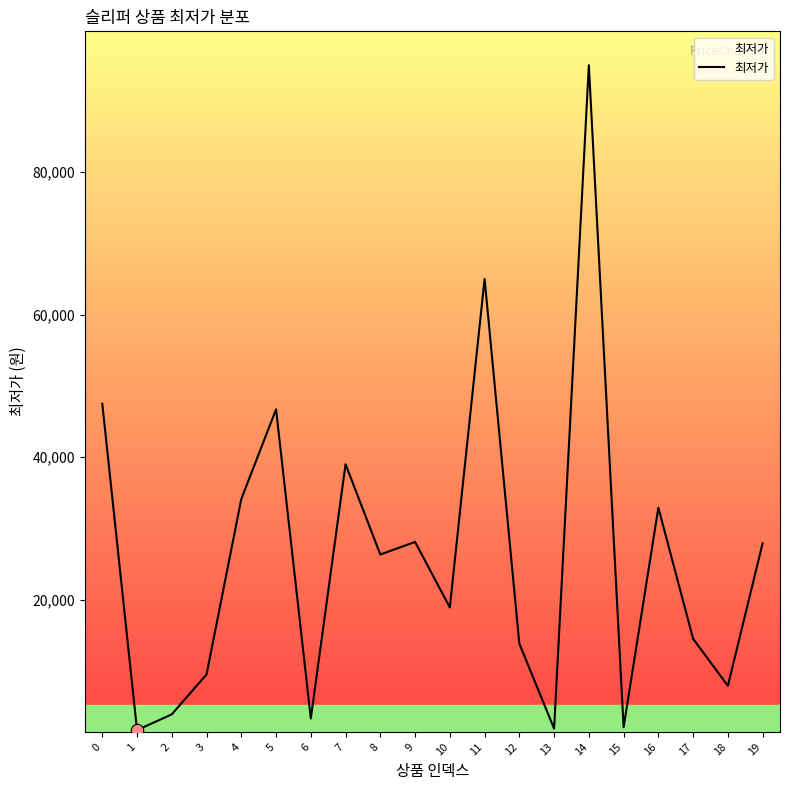

What is the ratio of the value at 14 to the value at 3?

10.0